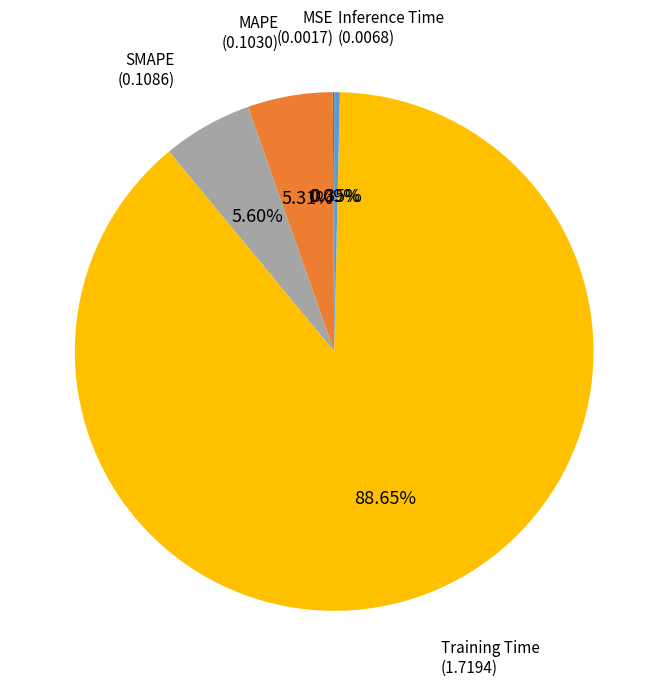

Is there a majority slice in this chart?

Yes